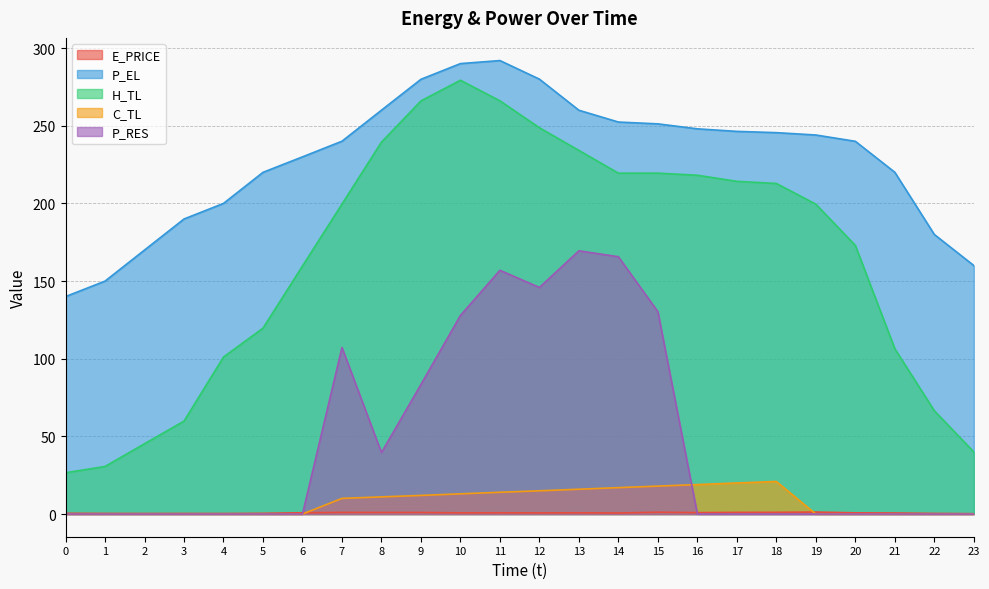

The C_TL series shows 0.0 at 20. True or false?

True